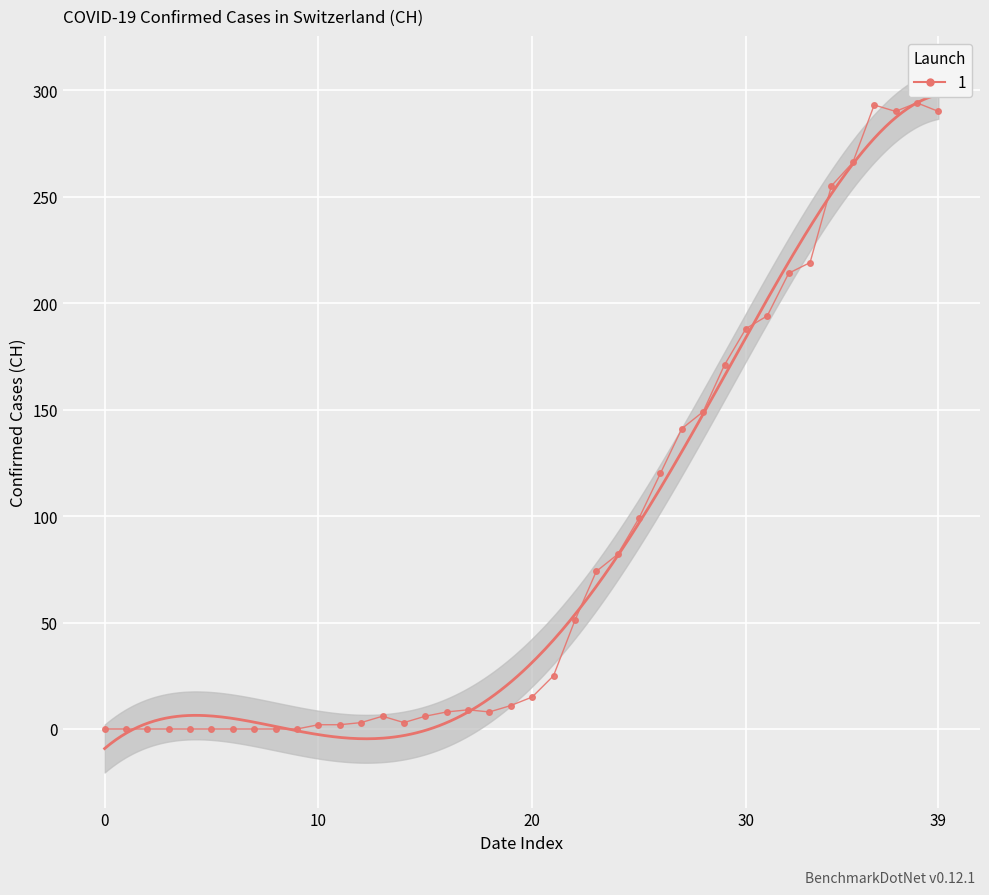

What is the approximate value at 10?

2